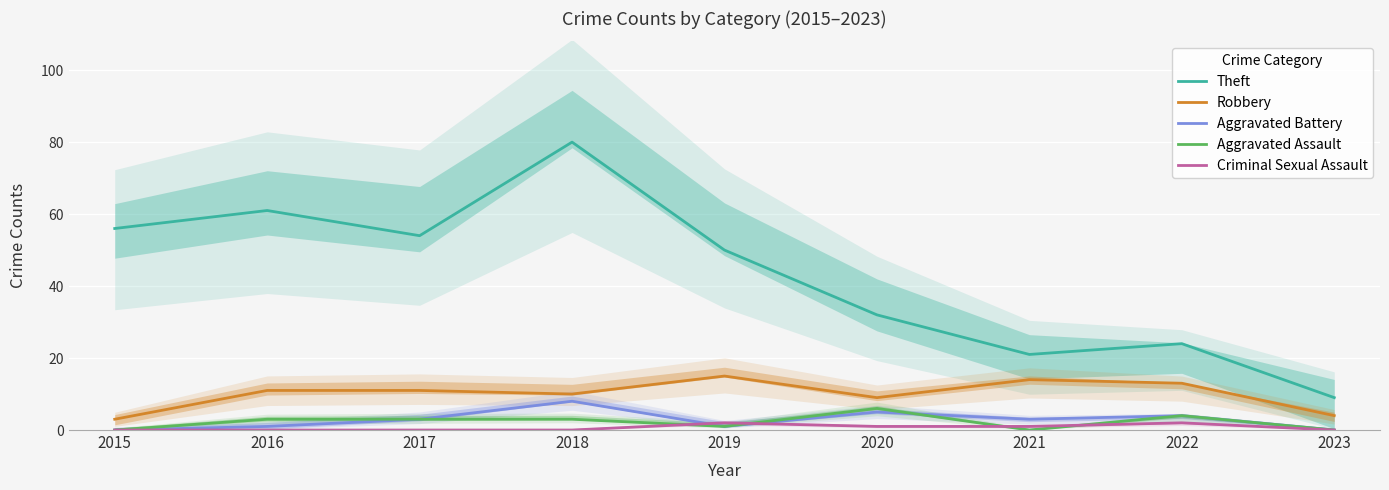

At which category does Aggravated Assault reach its first local valley?

2019